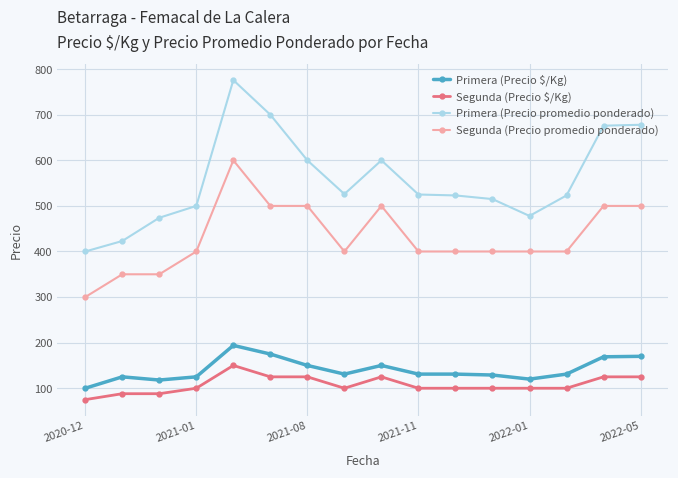

What is the minimum value shown in the chart?

75